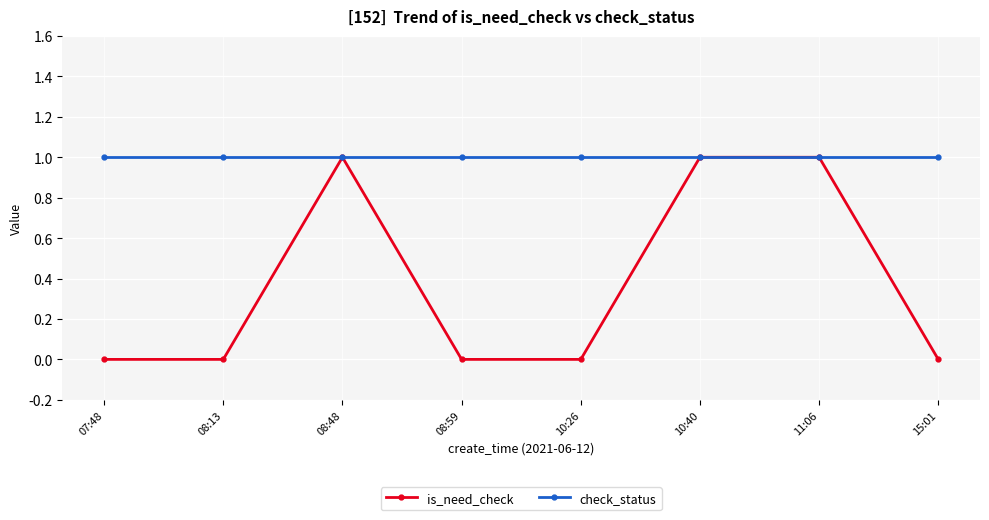

At which category does is_need_check reach its first local peak?

08:48